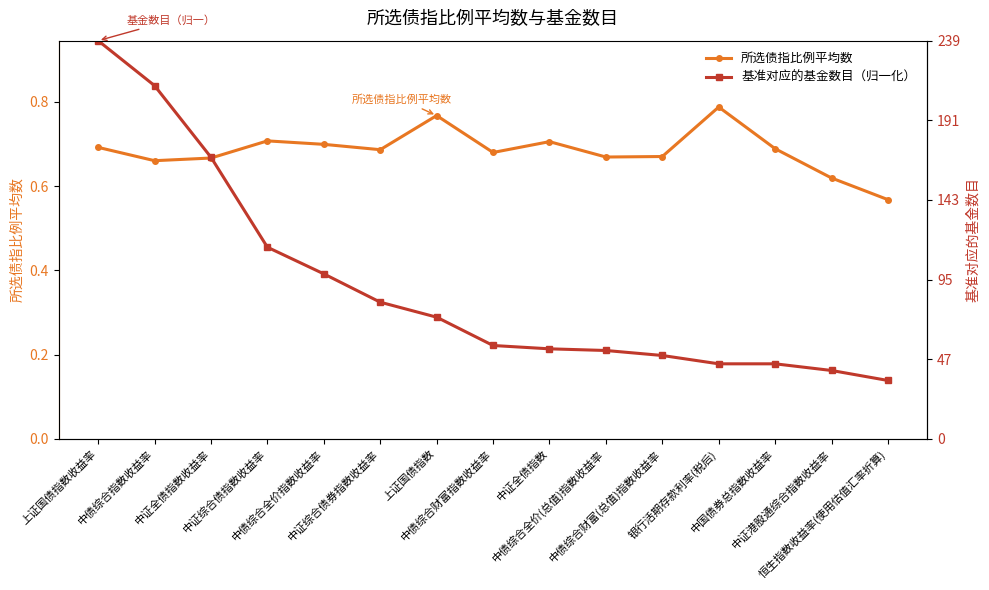

Reading left to right, transcribe all the data shown in this chart.

所选债指比例平均数: 0.7	0.7	0.7	0.7	0.7	0.7	0.8	0.7	0.7	0.7	0.7	0.8	0.7	0.6	0.6
基准对应的基金数目（归一化）: 0.9	0.8	0.7	0.5	0.4	0.3	0.3	0.2	0.2	0.2	0.2	0.2	0.2	0.2	0.1